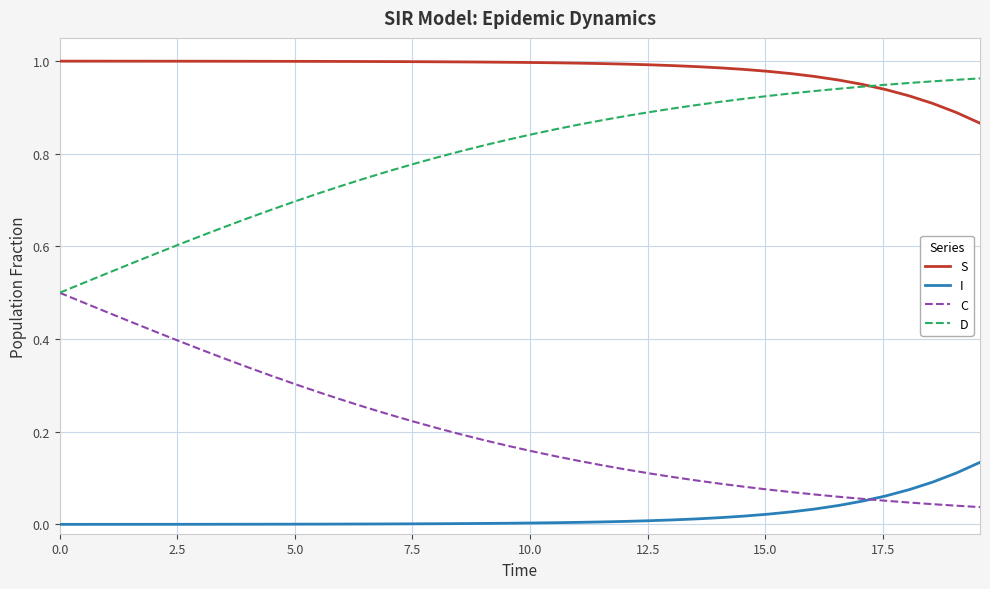

True or false: D and S intersect in this chart.

True